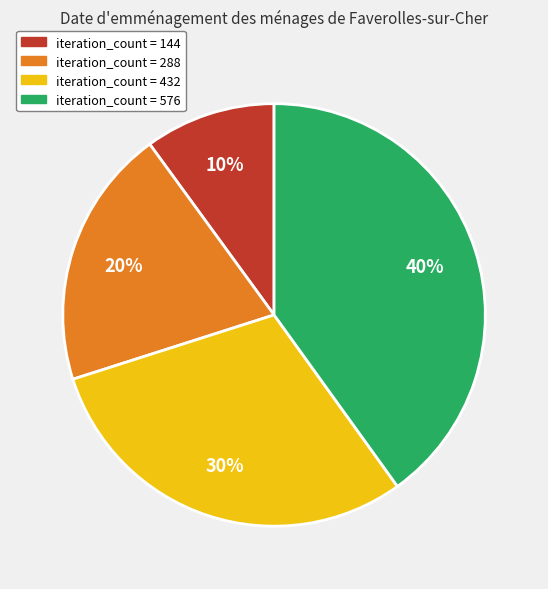

Count the number of slices in the pie.

4